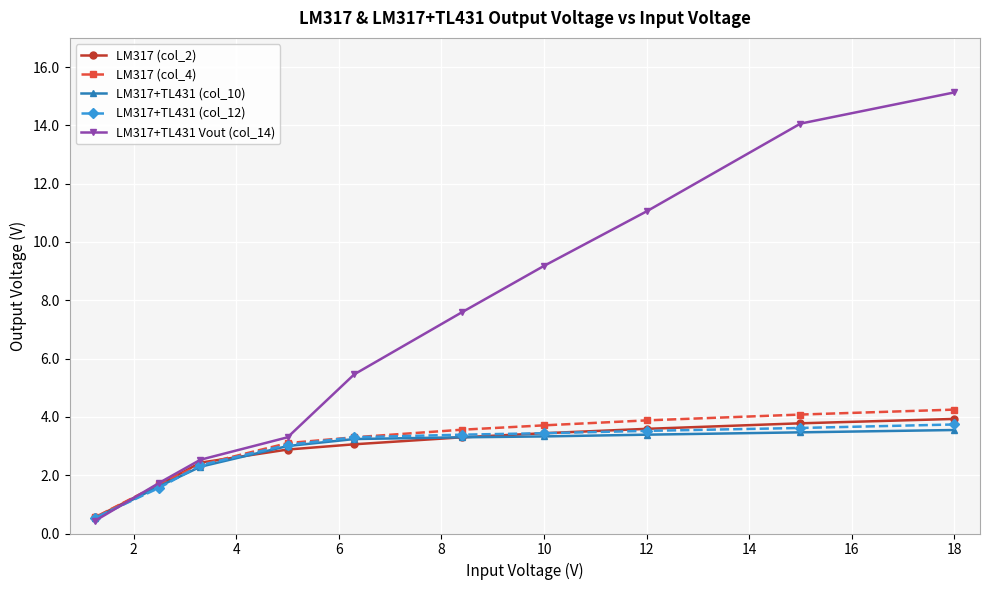

True or false: LM317 (col_4) and LM317+TL431 (col_12) intersect in this chart.

False